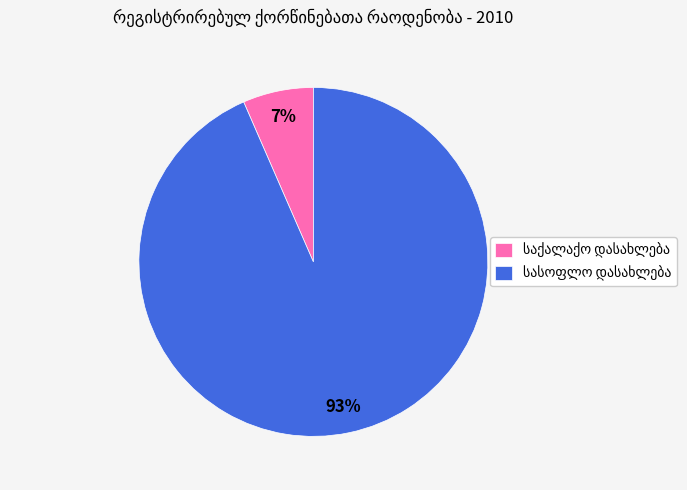

Is there any slice that represents more than half of the pie?

Yes